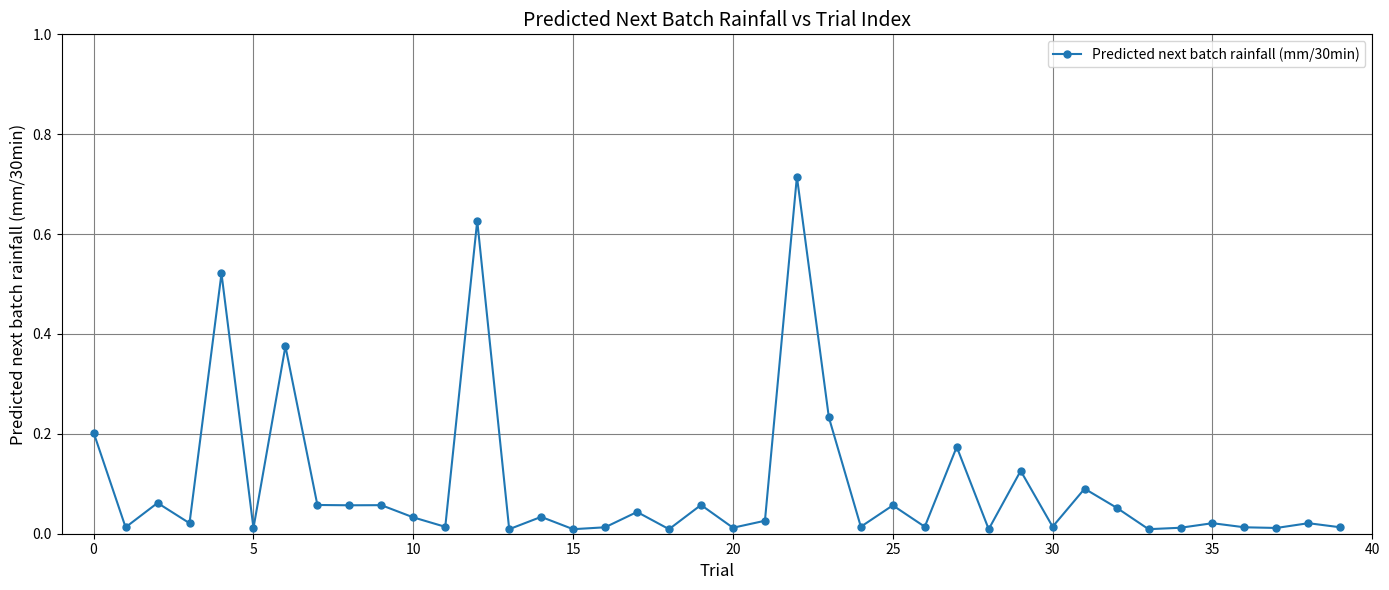

What is the sum of all values?

3.9